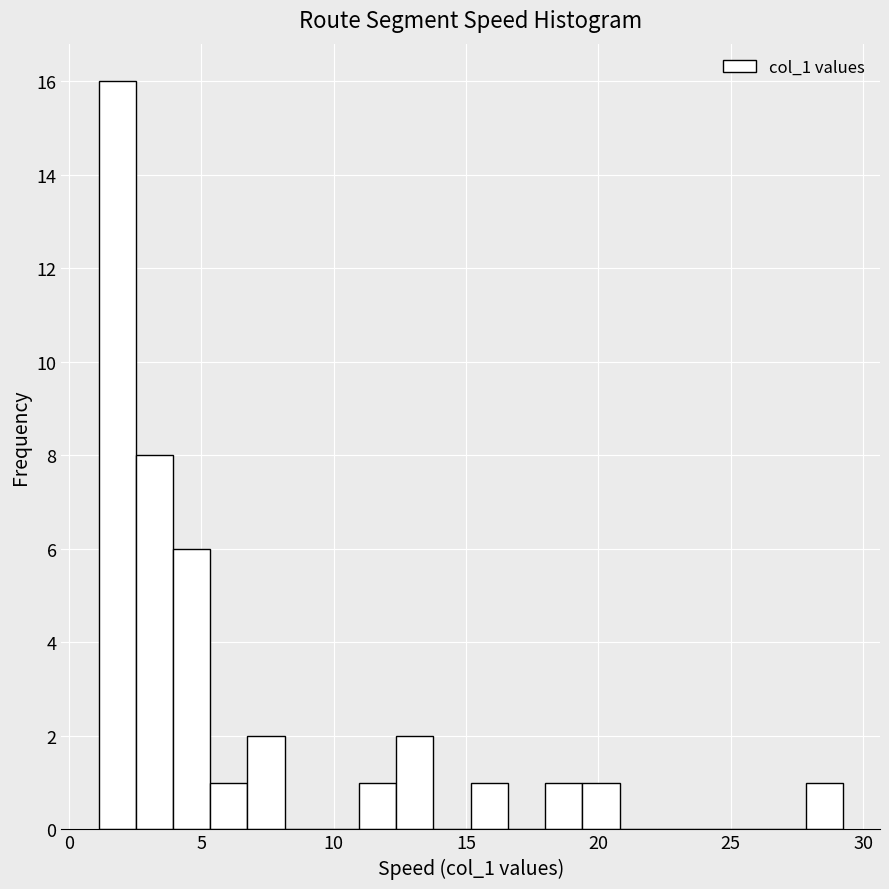

Around what value on the x-axis is the tallest bar? Give the approximate position of its centre, as read against the axis.

2.0